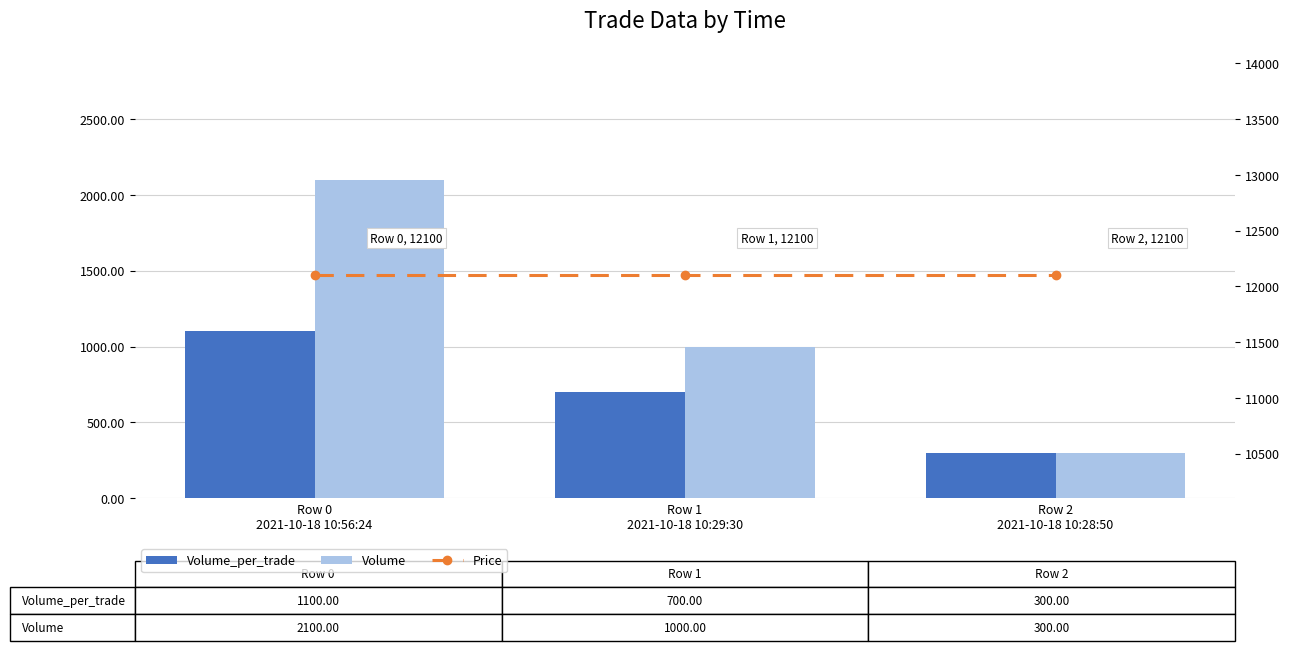

The Volume series shows 2100 at Row 0
2021-10-18 10:56:24. True or false?

True